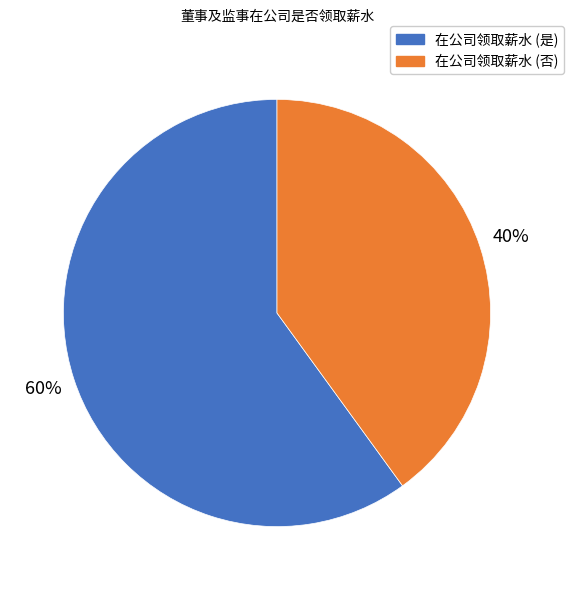

Count the number of slices in the pie.

2